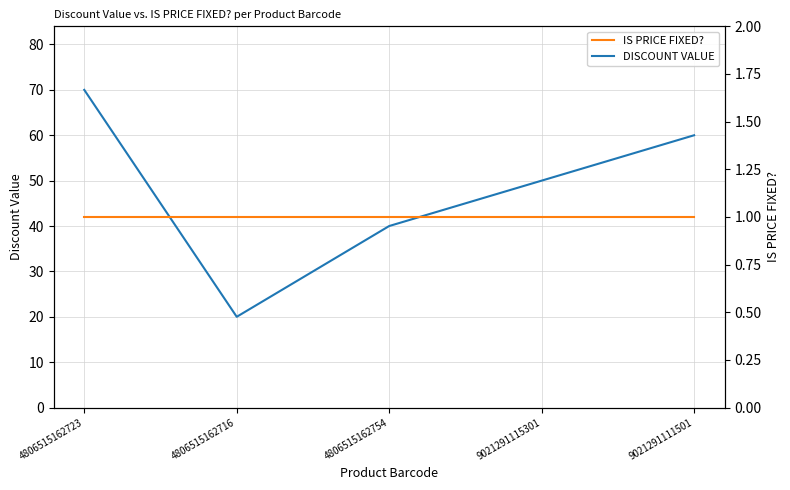

At which label does DISCOUNT VALUE first exceed 50?

4806515162723